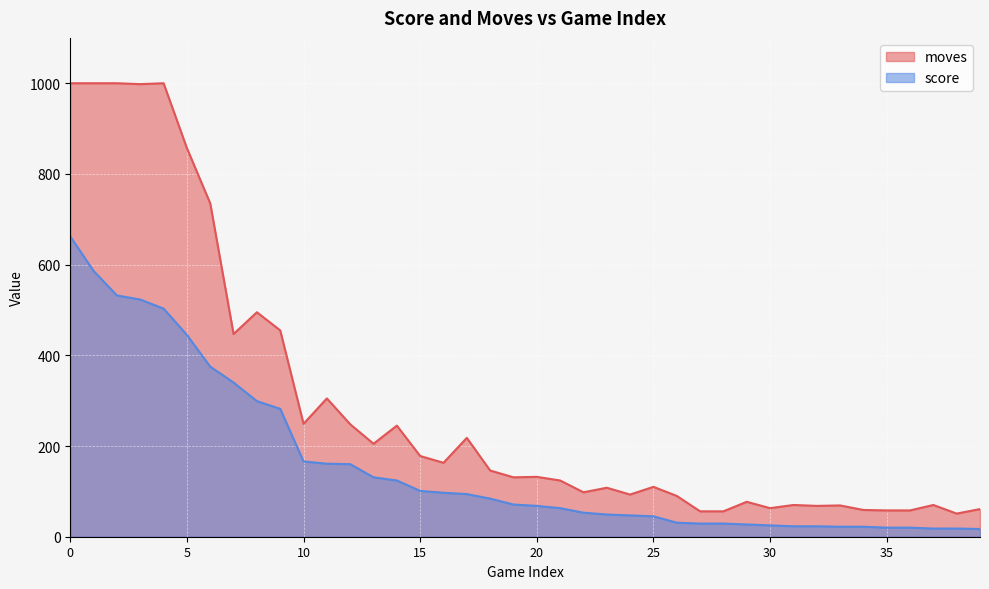

What is the spread (max minus min) of values at 8?

196